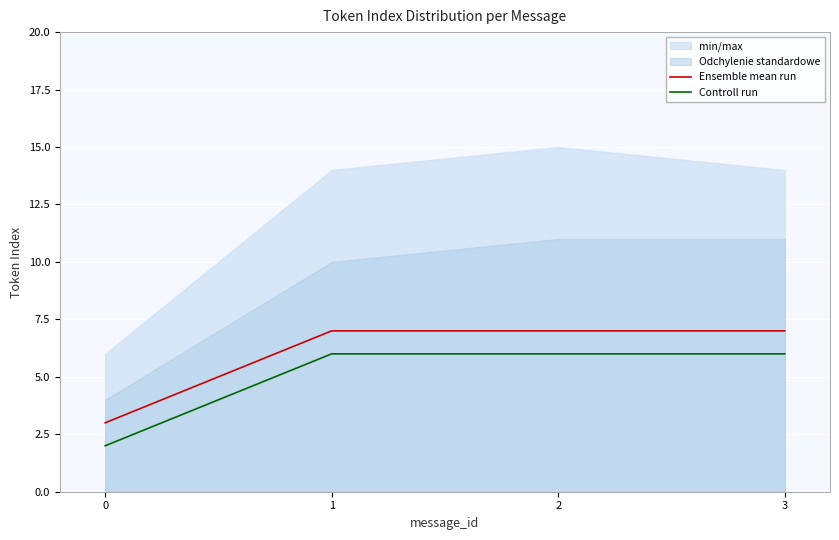

Reading left to right, what are all the values shown in this chart?

Ensemble mean run: 3	7	7	7
Controll run: 2	6	6	6